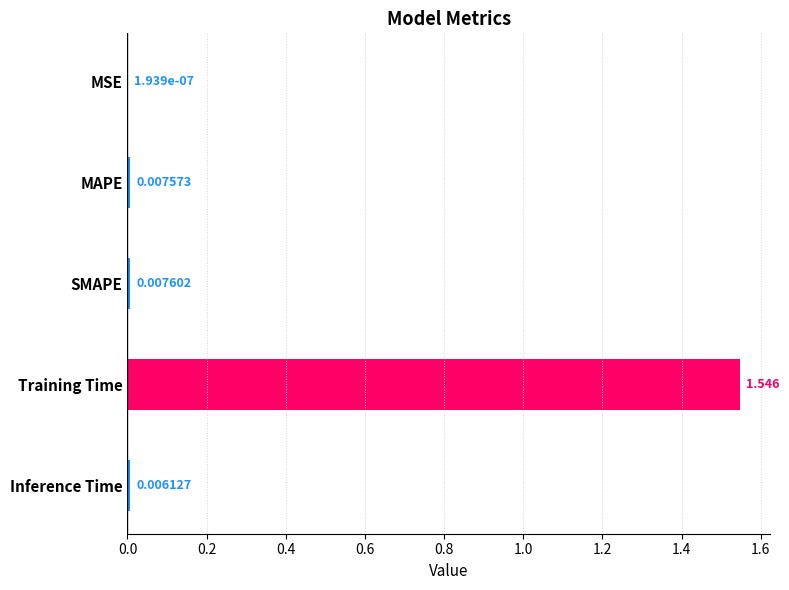

Which label corresponds to the largest value in the chart?

Training Time